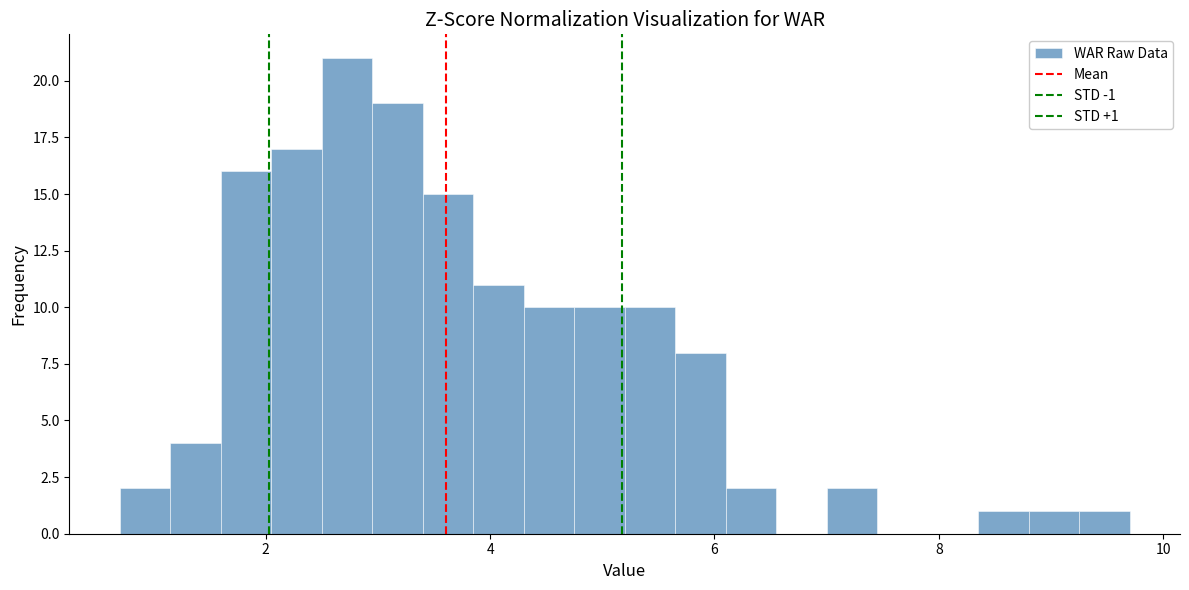

Read against the x-axis, roughly where is the centre of the tallest bar?

2.8